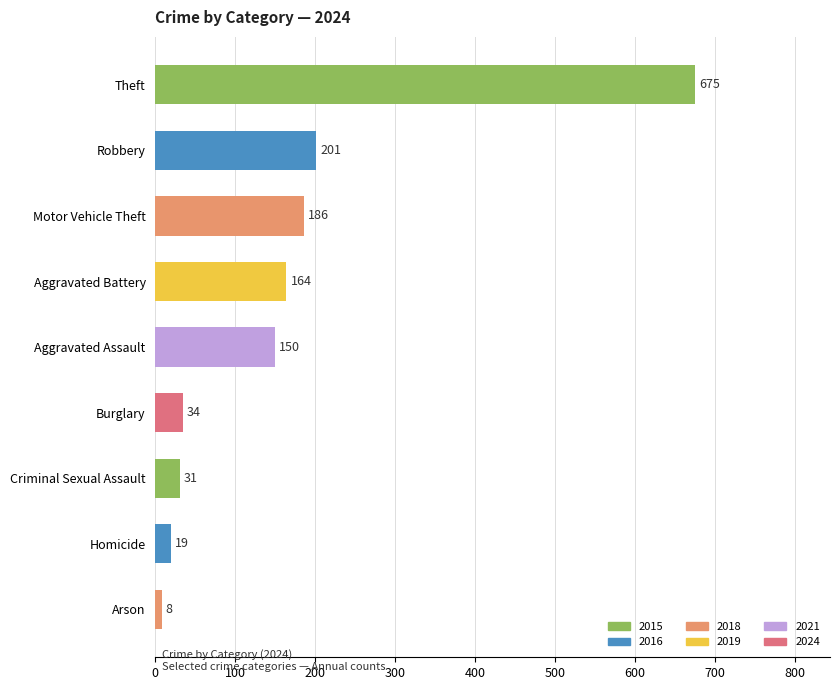

Rank the categories by value from highest to lowest.

Theft, Robbery, Motor Vehicle Theft, Aggravated Battery, Aggravated Assault, Burglary, Criminal Sexual Assault, Homicide, Arson